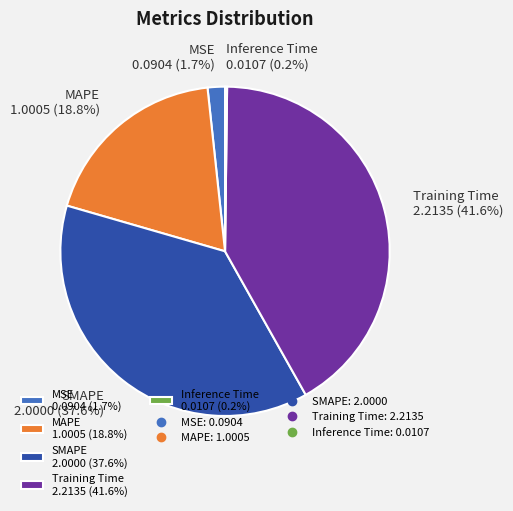

Does SMAPE 2.0000 (37.6%) represent more than half of the total?

No